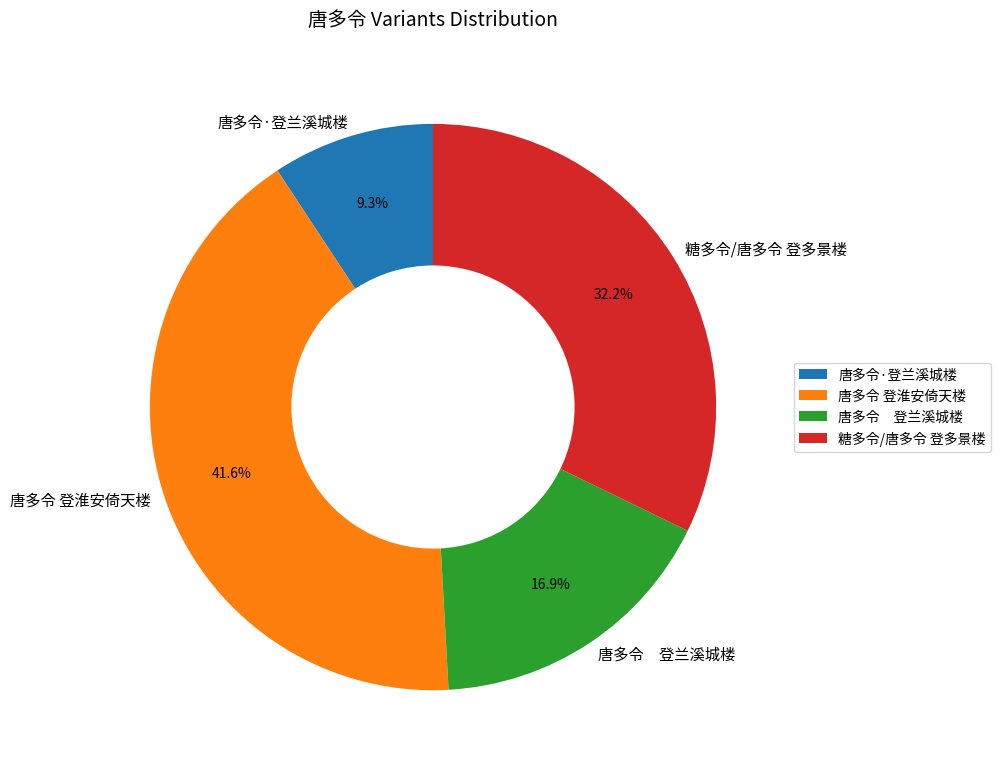

What is the smallest slice in the pie chart?

唐多令·登兰溪城楼